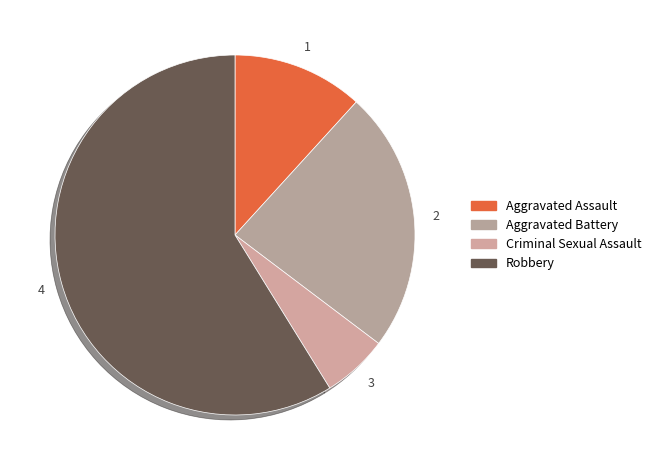

How many slices are in this pie chart?

4